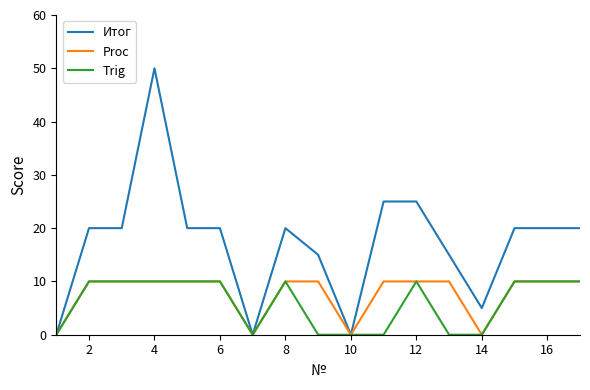

Does the chart display data point markers on the line(s)?

No